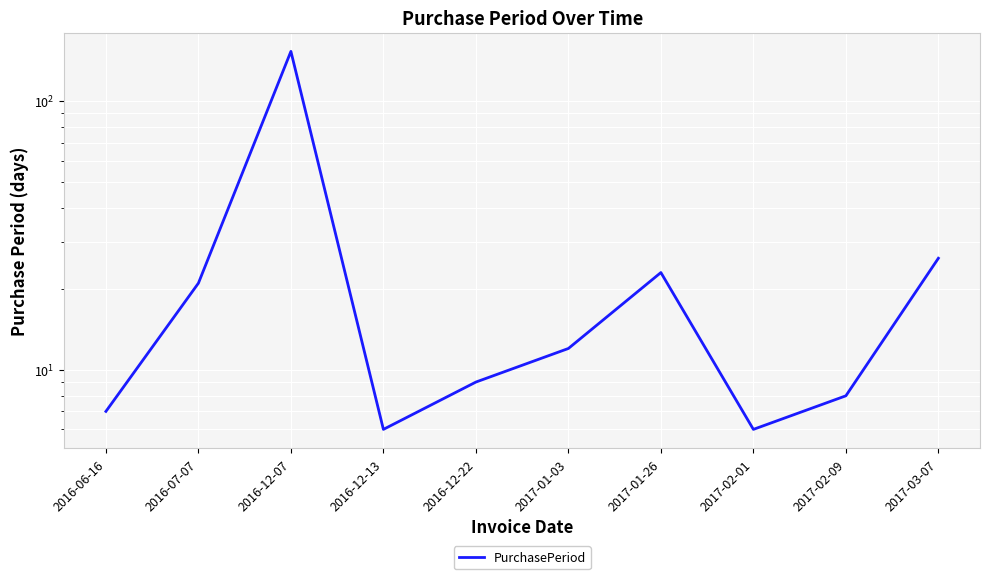

Which has a higher value, 2016-07-07 or 2017-02-09?

2016-07-07